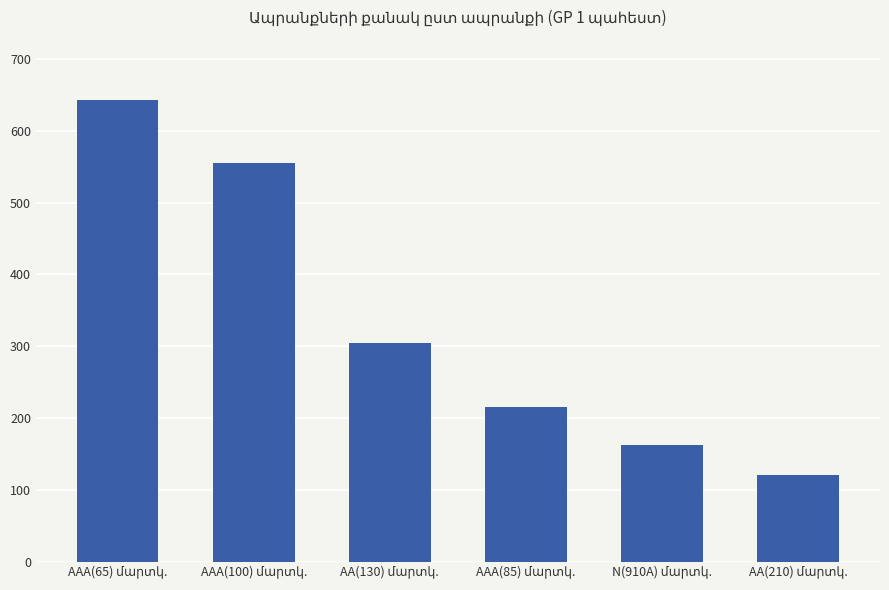

What is the difference between the maximum and minimum values?

522